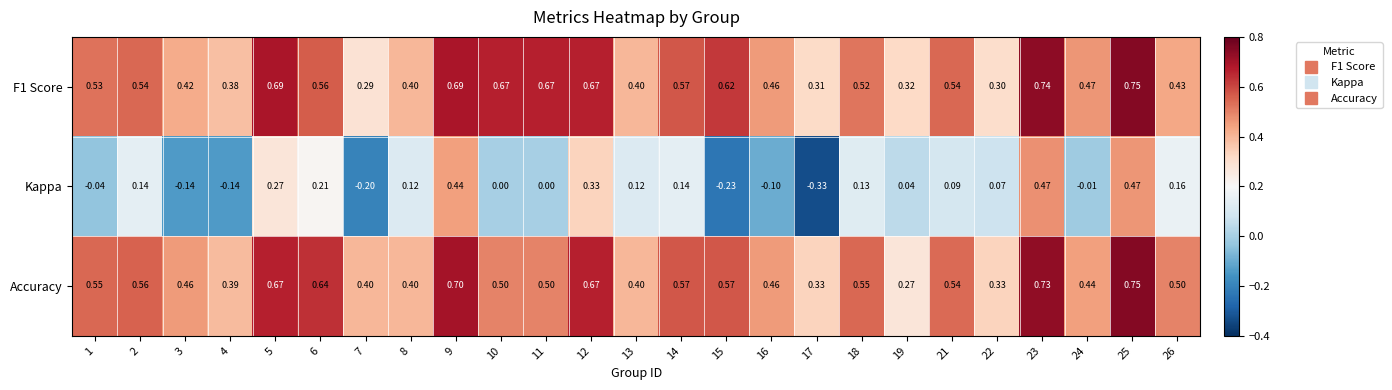

Which series changed the most between 16 and 22?

Kappa